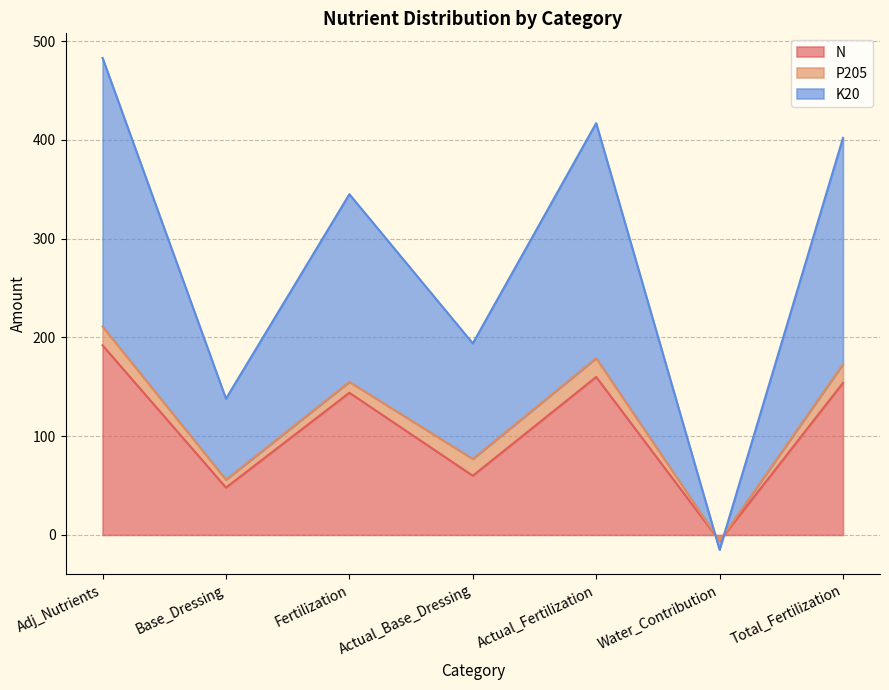

At which label is N closest to 93?

Actual_Base_Dressing